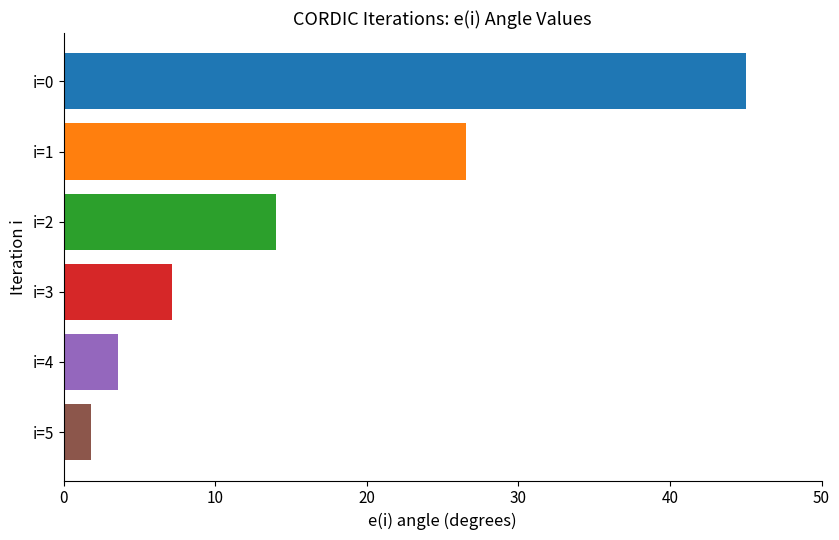

Is it true that the value at i=5 is 1.8?

True